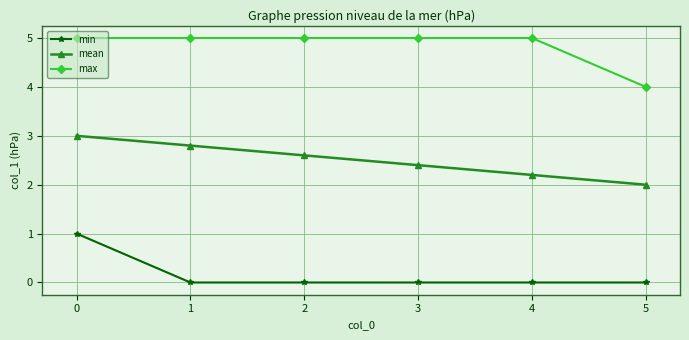

What is the sum of the mean values at 5 and 1?

4.8